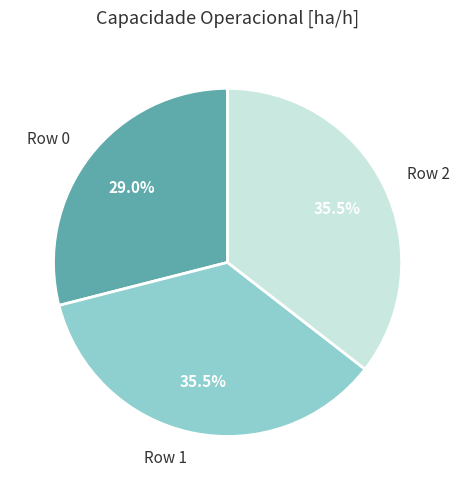

Is there a majority slice in this chart?

No